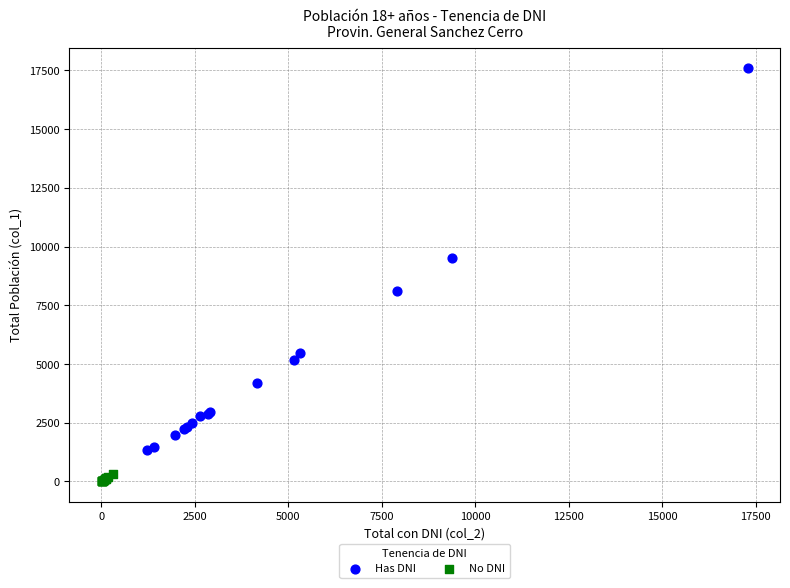

Which series contains the highest Y value?

Has DNI